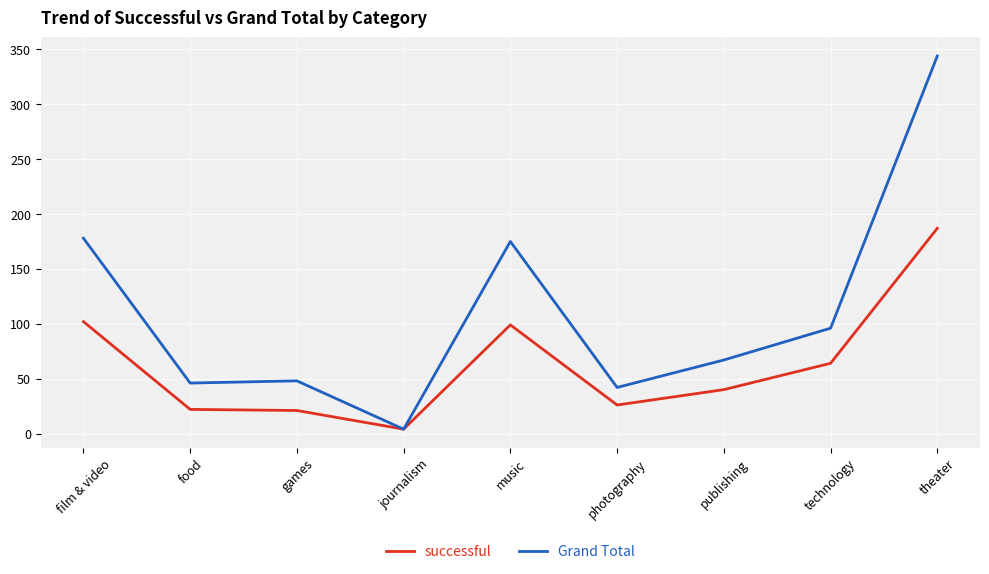

What is the difference between the highest and lowest values at film & video?

76